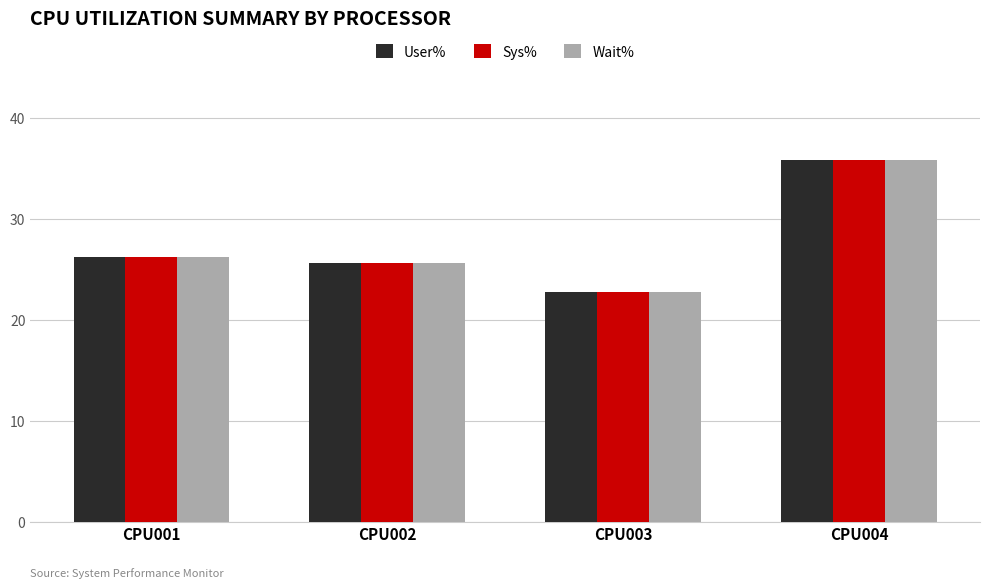

How many bars are there in each group?

3